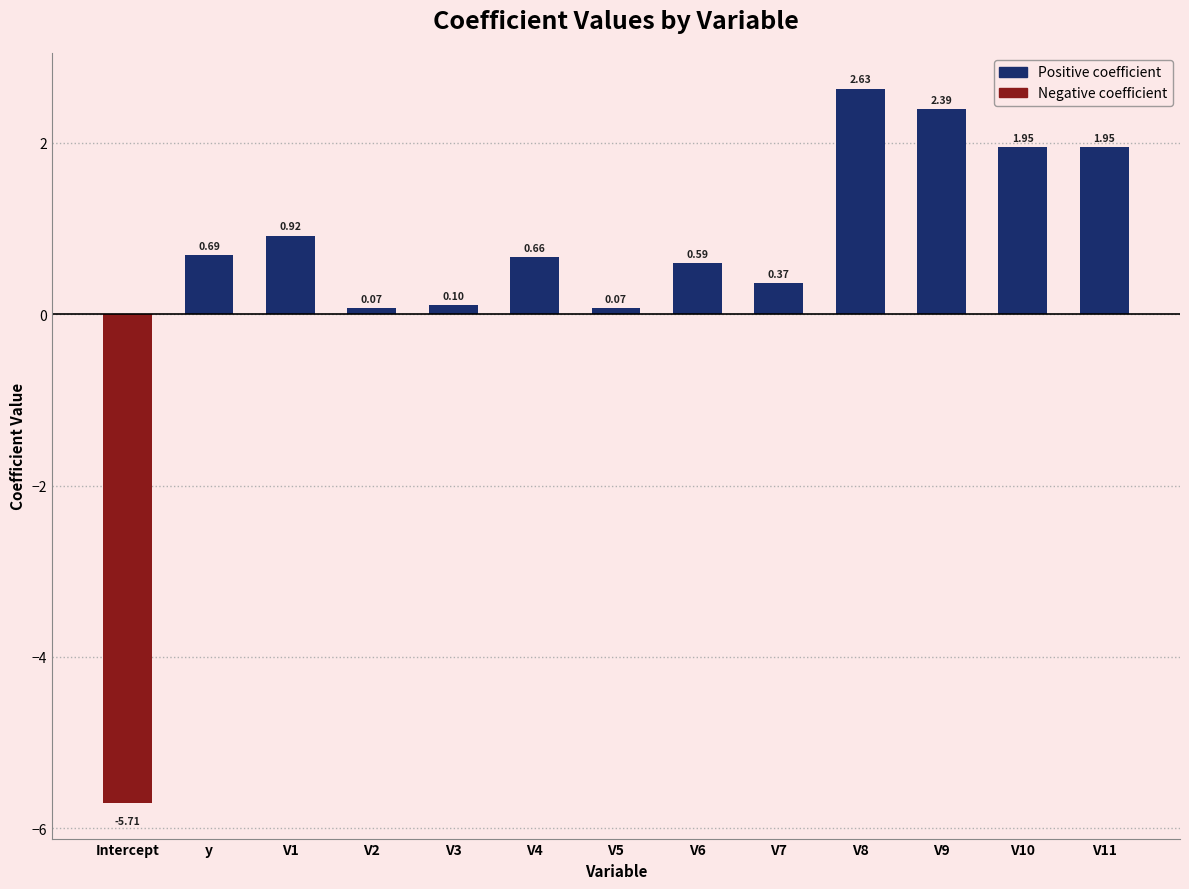

Which has a higher value, V4 or V2?

V4